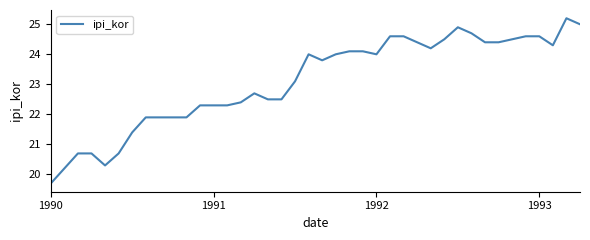

What is the maximum value shown in the chart?

25.2